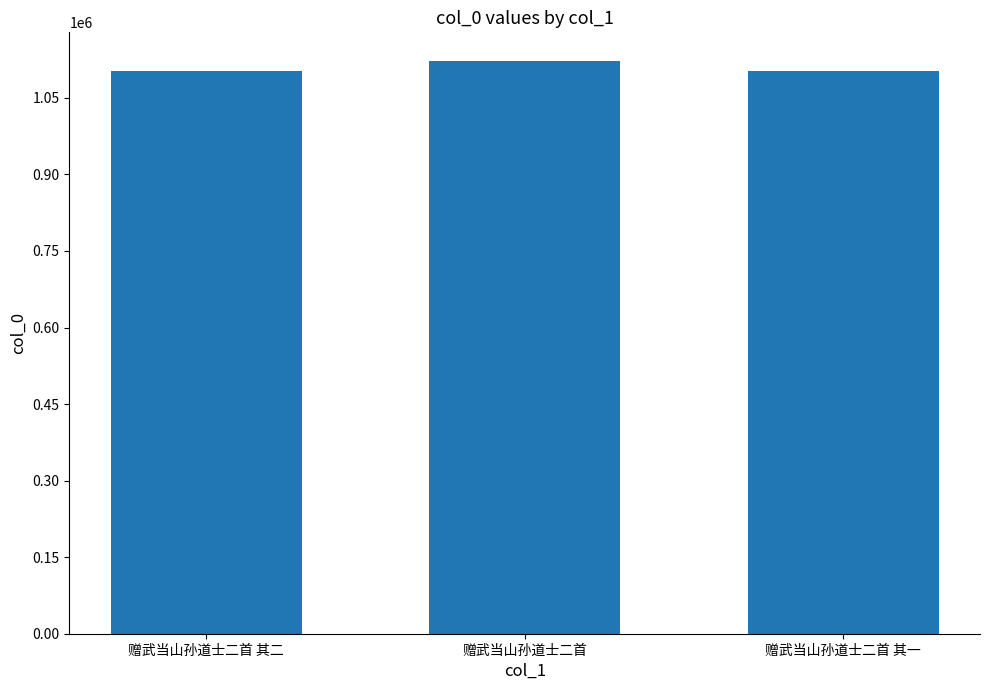

Which category has the highest value across all series?

赠武当山孙道士二首